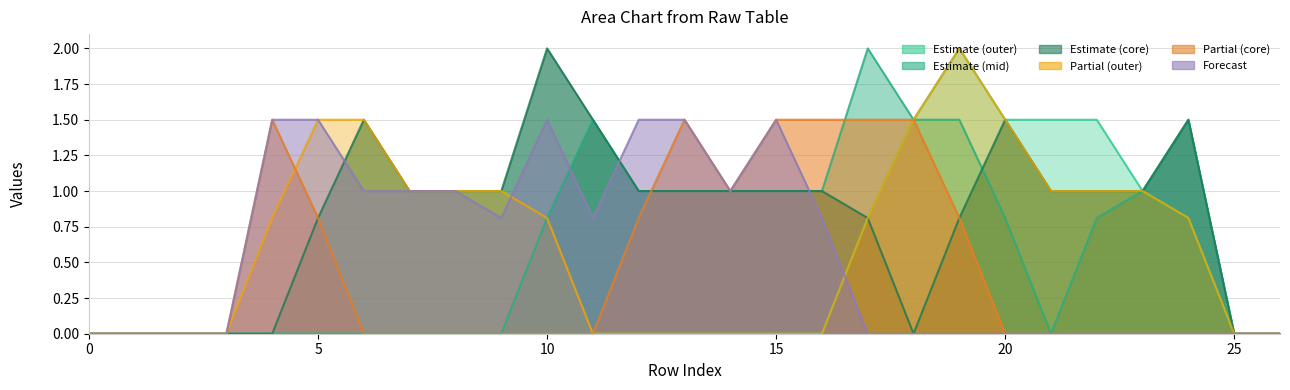

What is the maximum value shown in the chart?

2.0